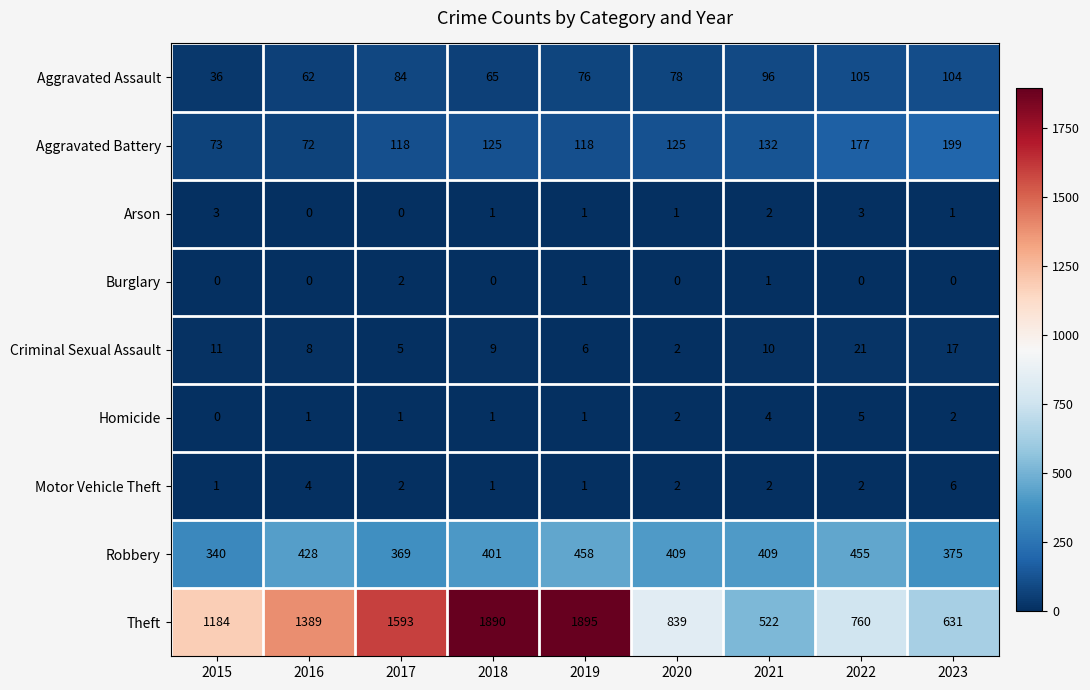

At which label does Aggravated Assault reach its minimum?

2015